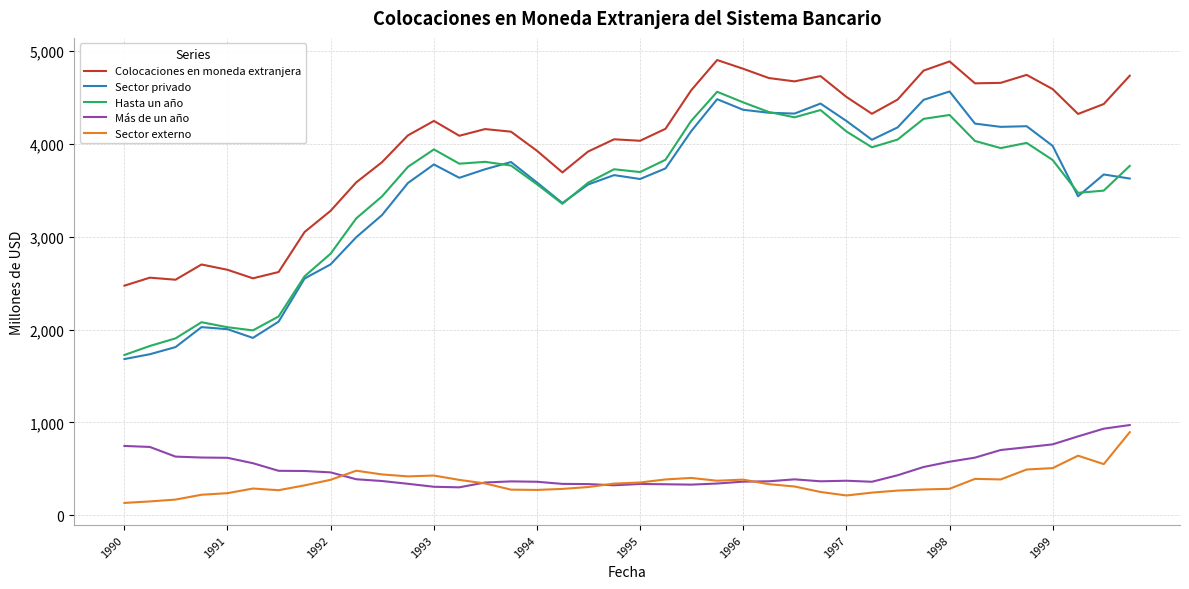

True or false: Más de un año and Colocaciones en moneda extranjera cross at least once.

False